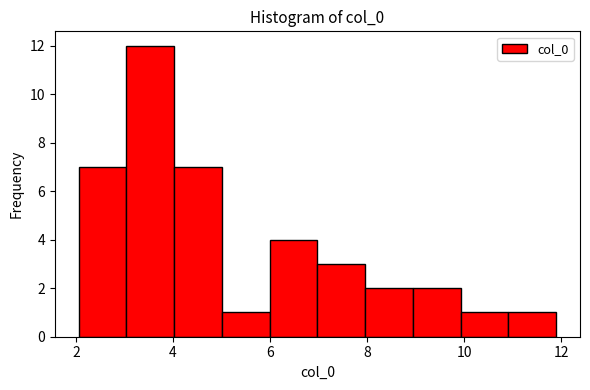

Reading left to right, list every bar in this chart as the range it spans on the x-axis followed by its height. Neither the bar edges nor the heights are printed on the chart, so give them approximately, as read against the axes.

2.0 to 3.0: 7
3.0 to 4.0: 12
4.0 to 5.0: 7
5.0 to 6.0: 1
6.0 to 7.0: 4
7.0 to 8.0: 3
8.0 to 9.0: 2
9.0 to 10.0: 2
10.0 to 11.0: 1
11.0 to 11.8: 1